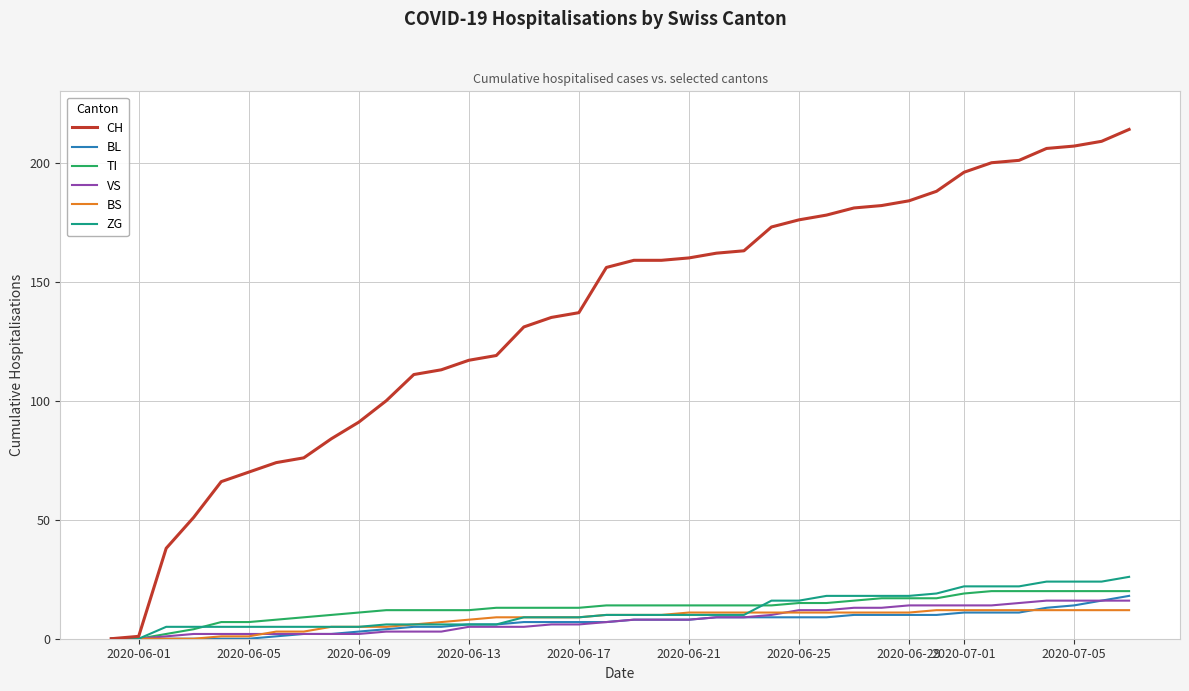

What is the difference between the maximum and second lowest values in the TI series?

20